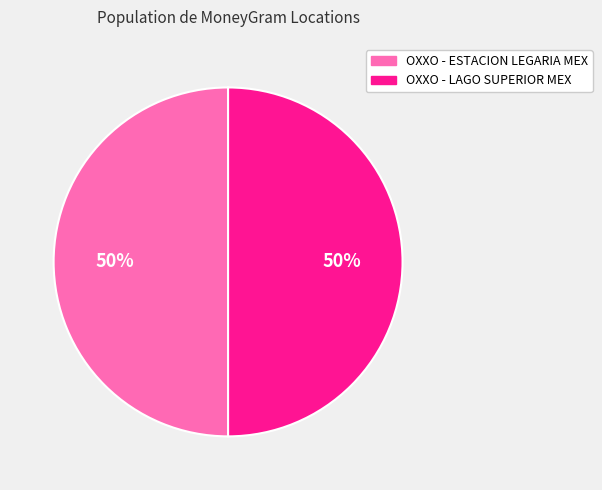

Is the sum of OXXO - LAGO SUPERIOR MEX and OXXO - ESTACION LEGARIA MEX greater than half?

Yes